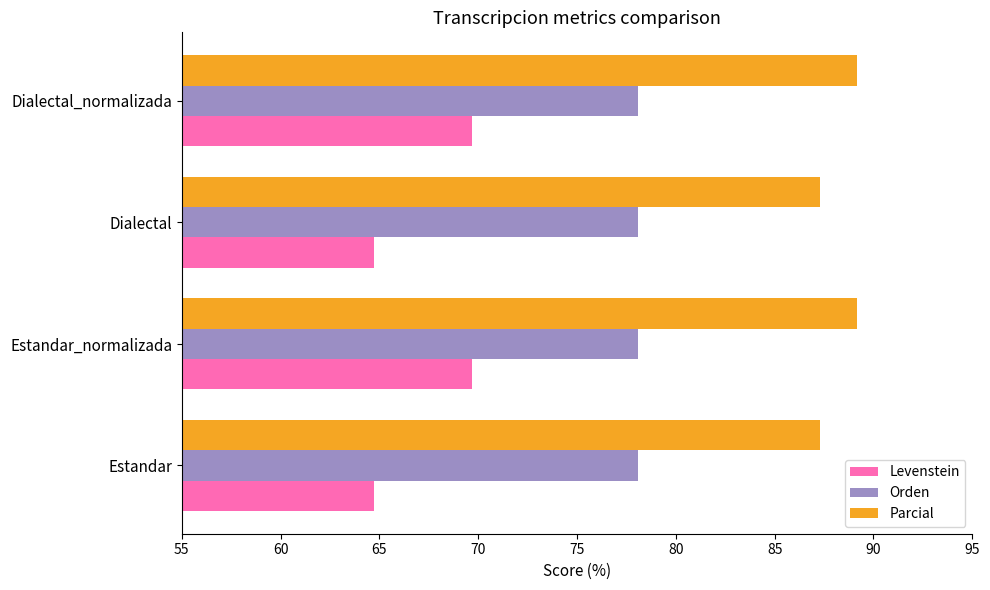

Rank the series by their average value, from lowest to highest.

Levenstein, Orden, Parcial